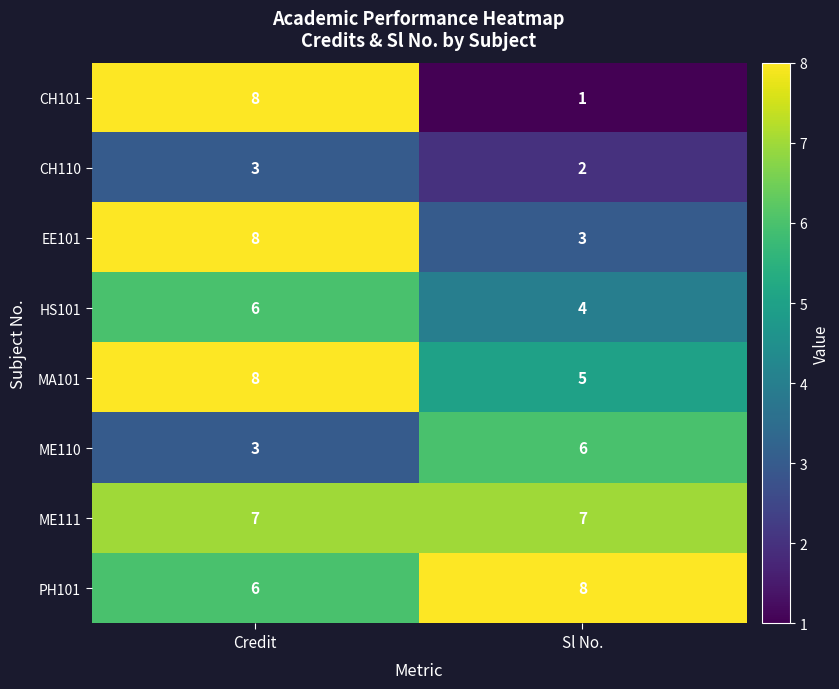

What is the difference between the highest and lowest values at Sl No.?

7